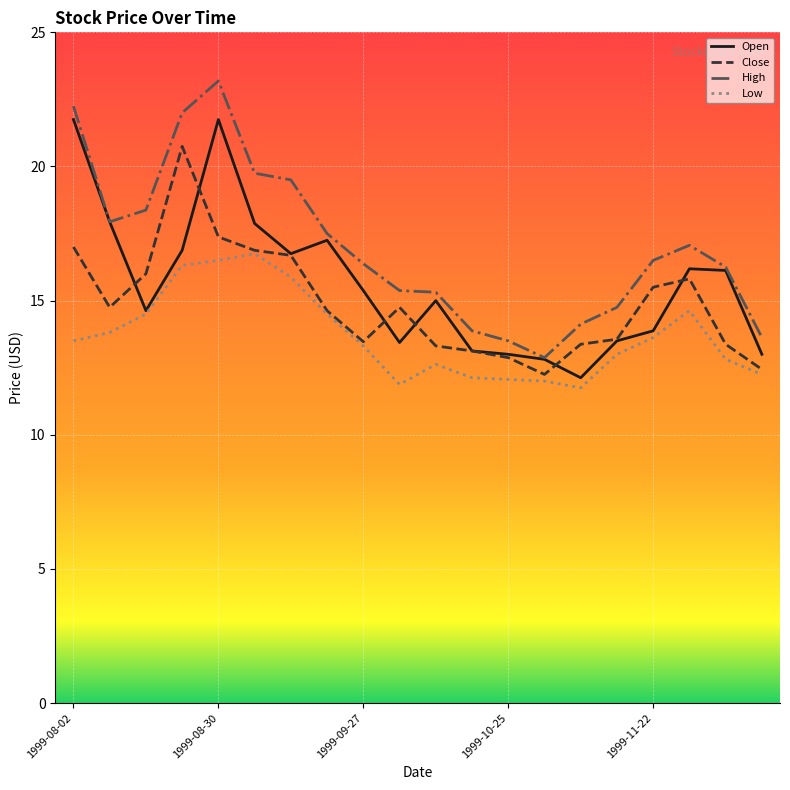

True or false: Low and High cross at least once.

False